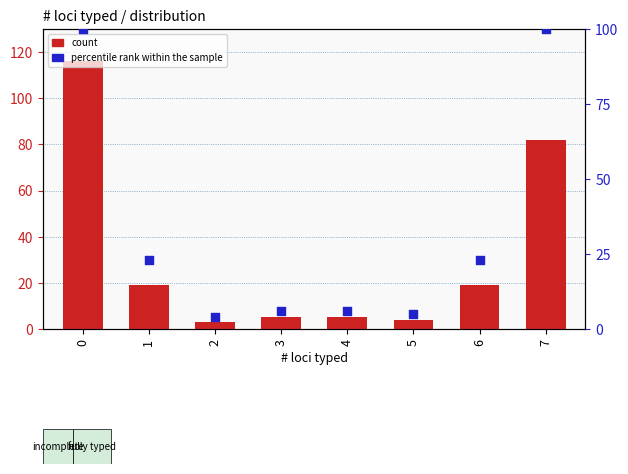

What is the total value across all series at 6?

42